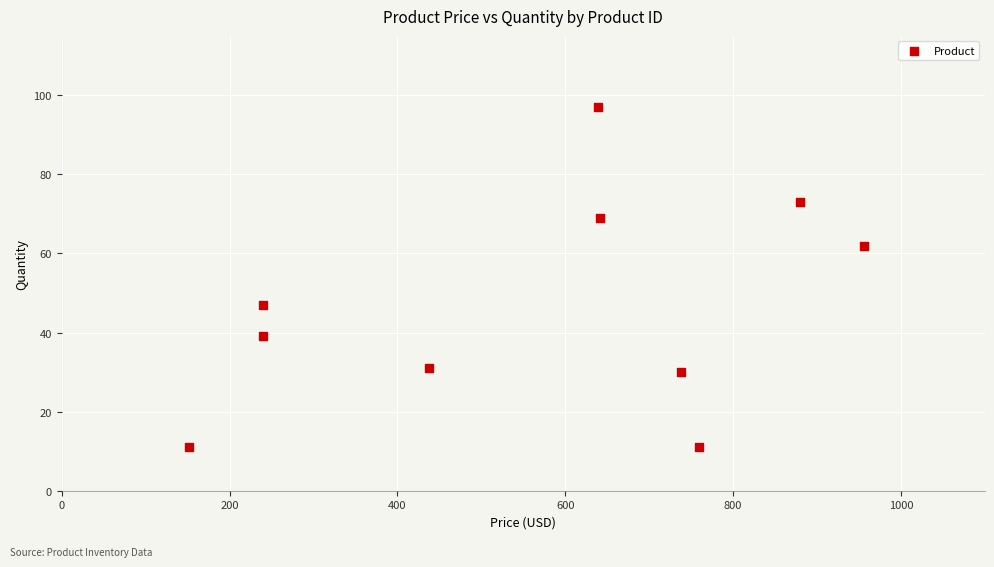

What is the average Y value?

47